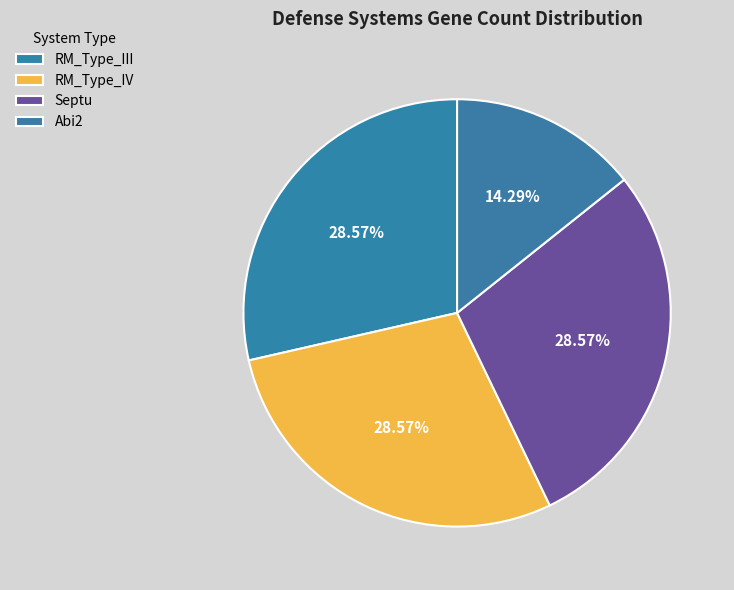

Count the number of slices in the pie.

4